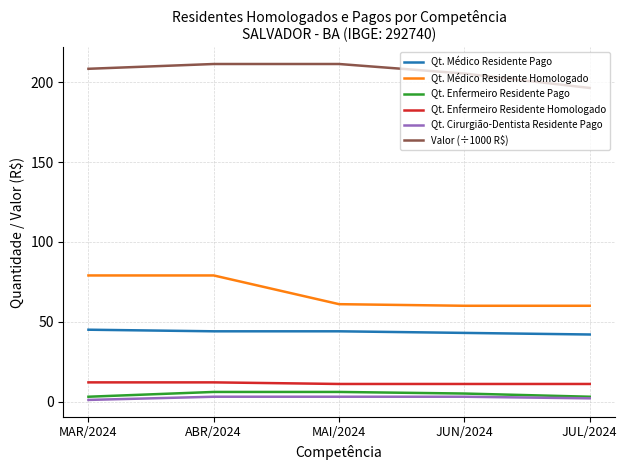

Which series has the largest total across all categories?

Valor (÷1000 R$)